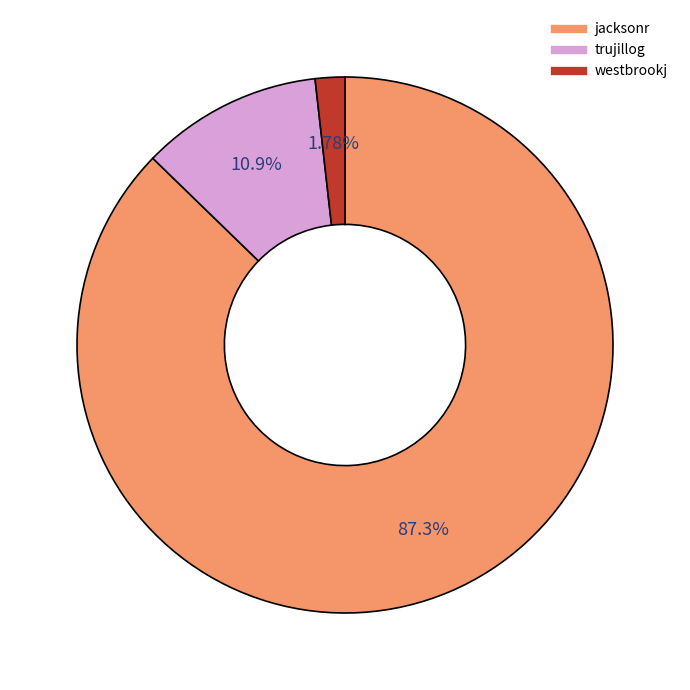

Which slice is the largest?

jacksonr